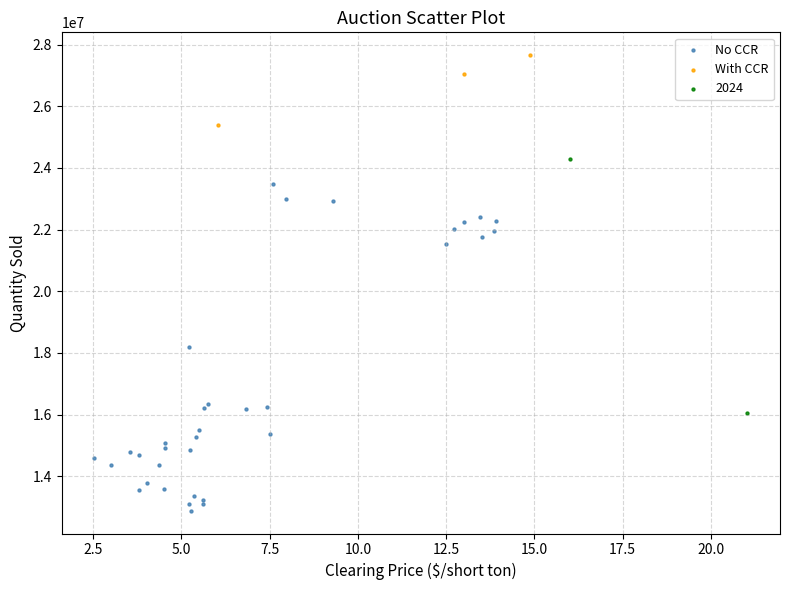

Which series has the widest spread of Y values?

No CCR